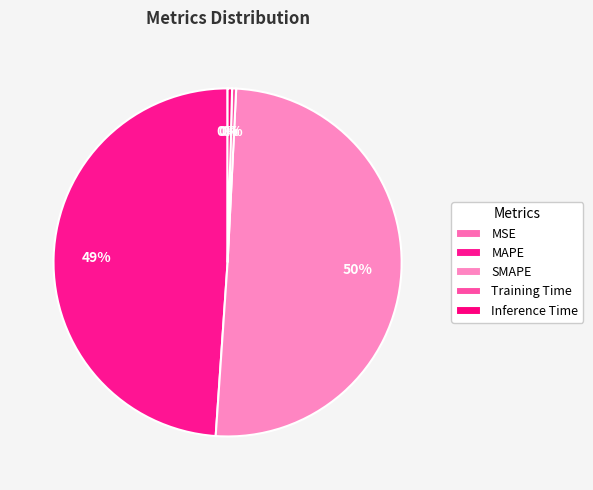

What portion of the pie excludes MAPE?

51.1%